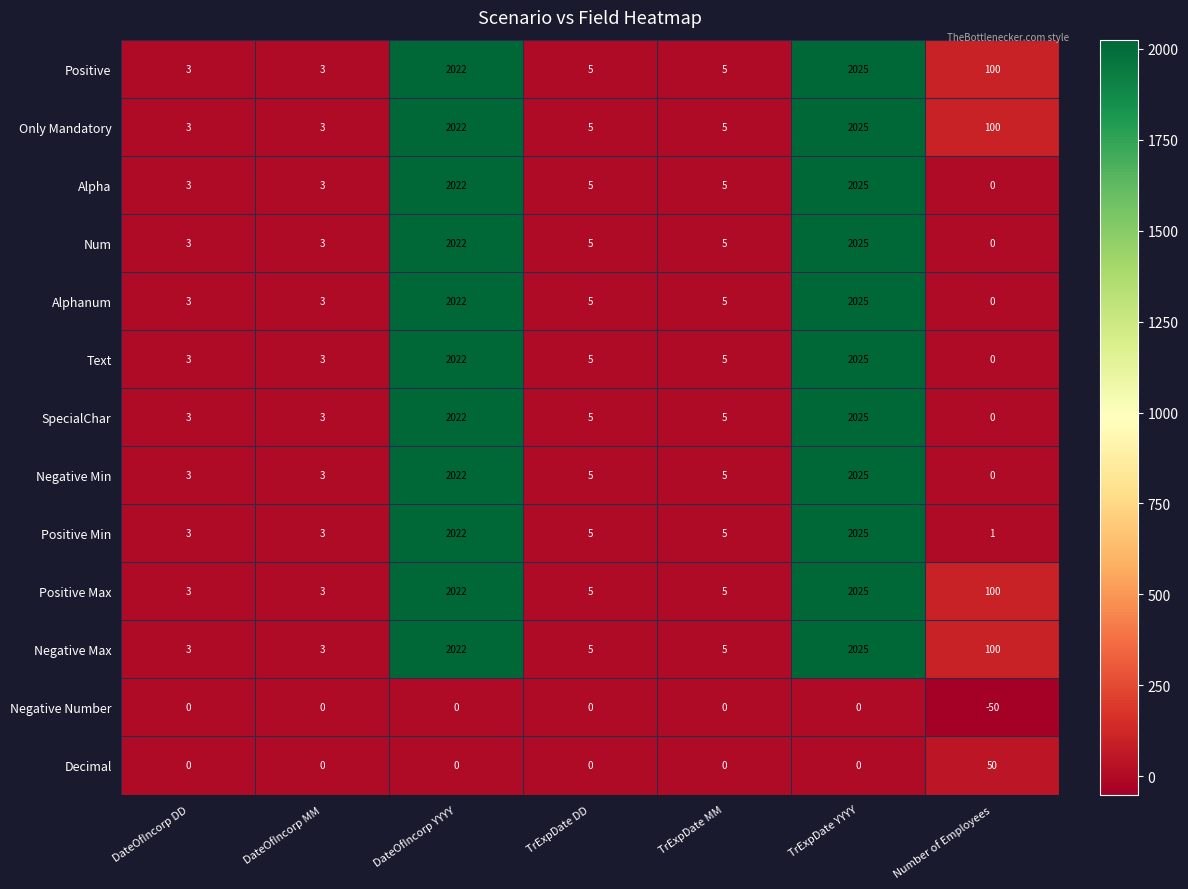

How many series are shown in this chart?

13